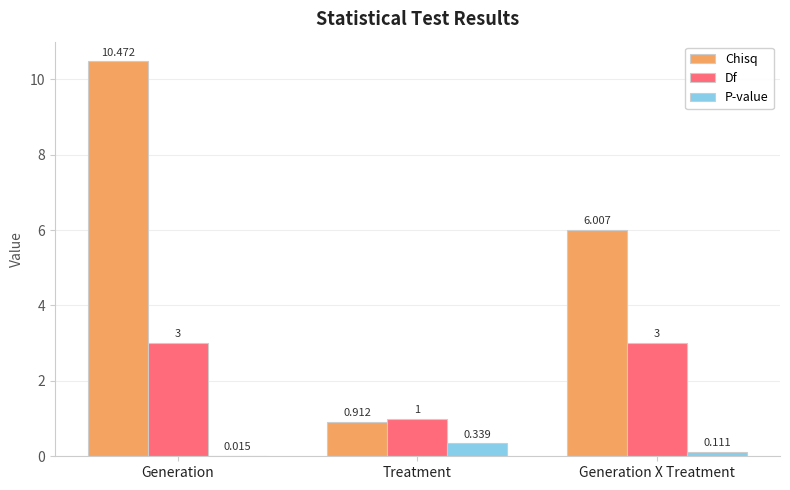

What is the greatest value displayed?

10.5